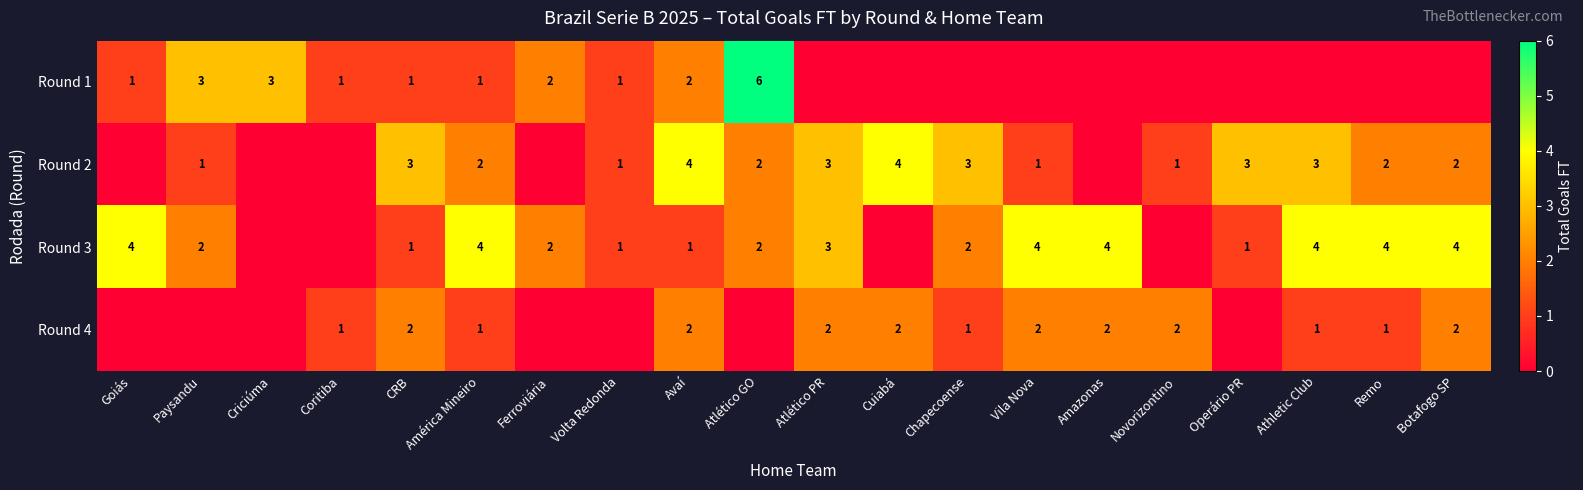

Is it true that Round 2 equals 3 at Athletic Club?

True